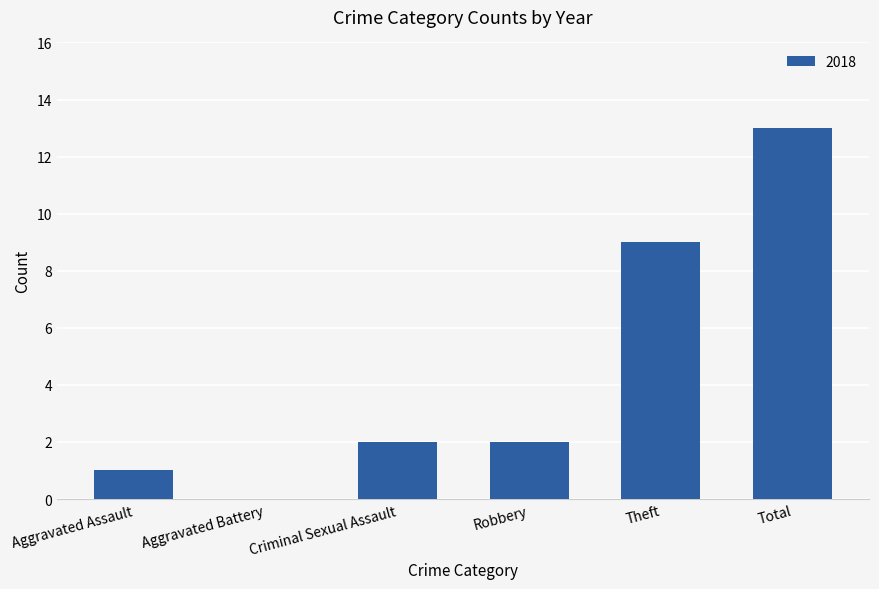

Reading left to right, extract all data points from this chart.

Aggravated Assault=1	Aggravated Battery=0	Criminal Sexual Assault=2	Robbery=2	Theft=9	Total=13